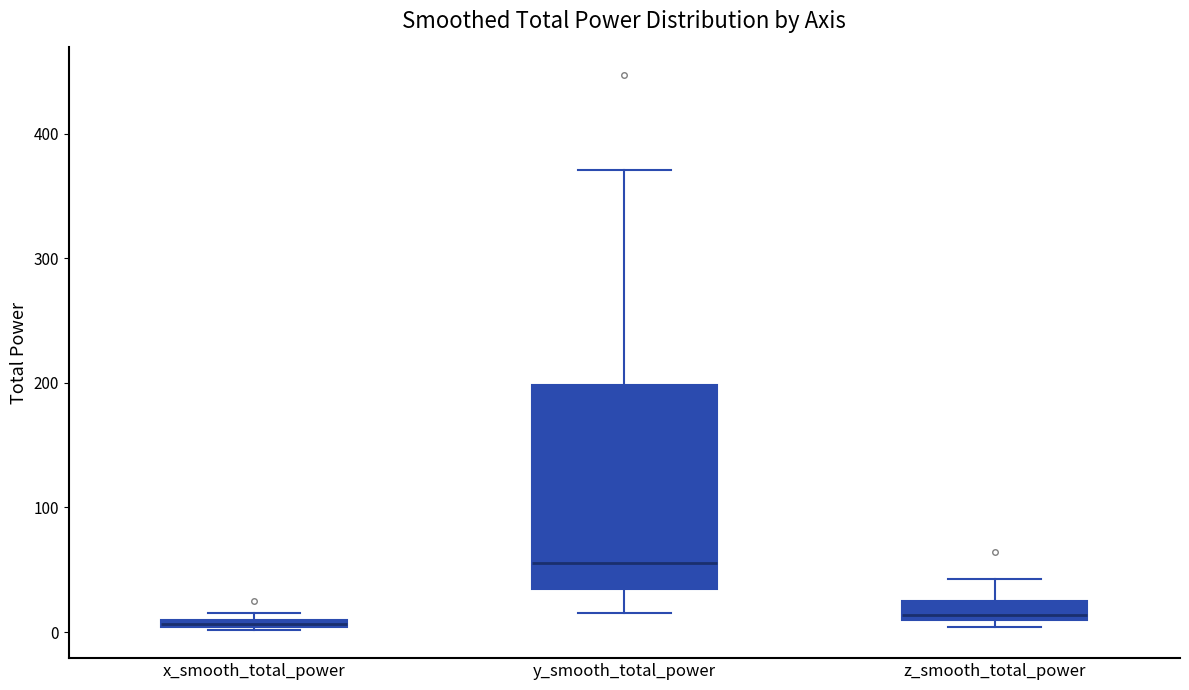

Where is the upper edge of the box for z_smooth_total_power on the y-axis? The values are not printed on the chart, so give them approximately, as read against the axis.

20